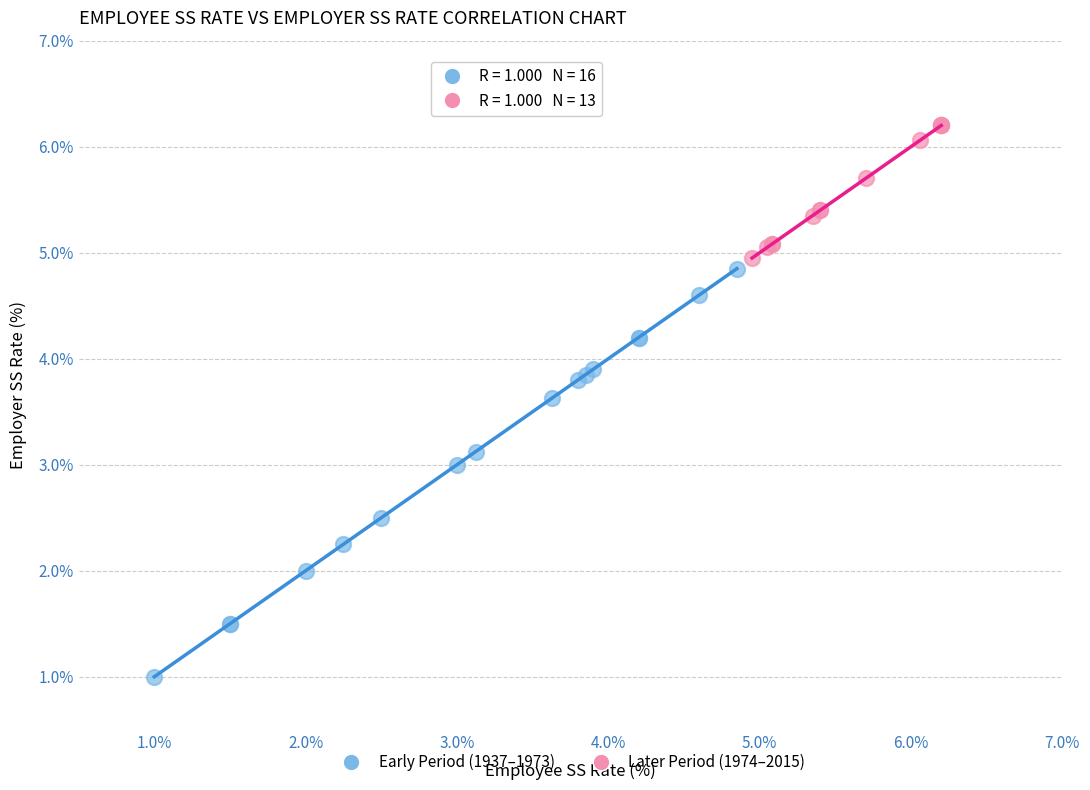

Which series contains the highest Y value?

Later Period (1974–2015)